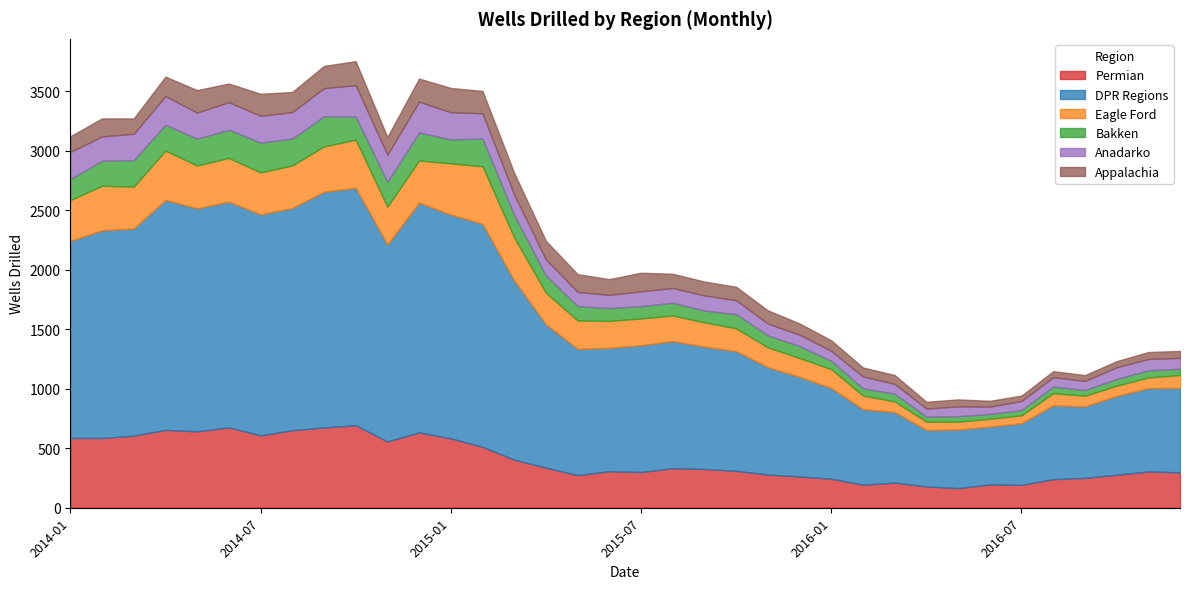

What is the maximum value for Permian?

693